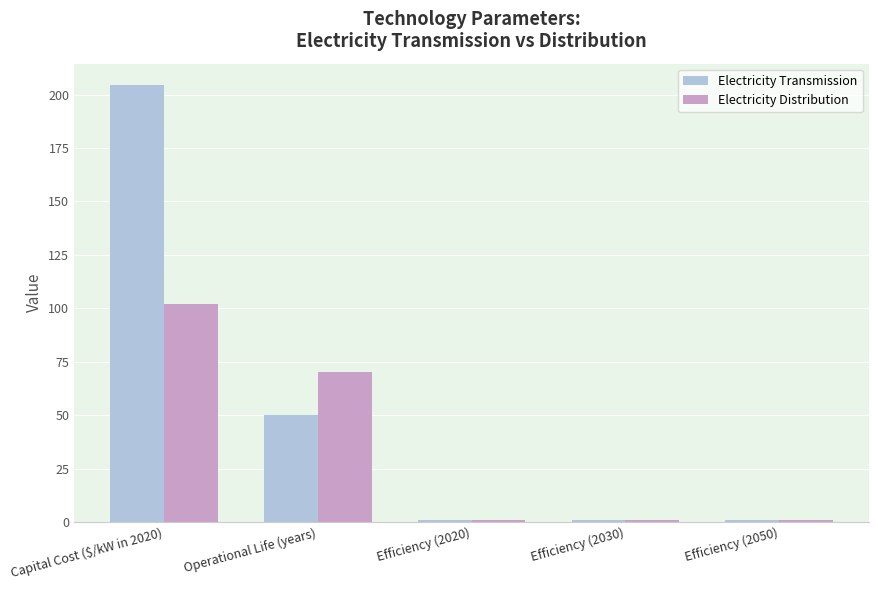

Is the value of Electricity Transmission at Operational Life (years) greater than the value of Electricity Distribution at Operational Life (years)?

No